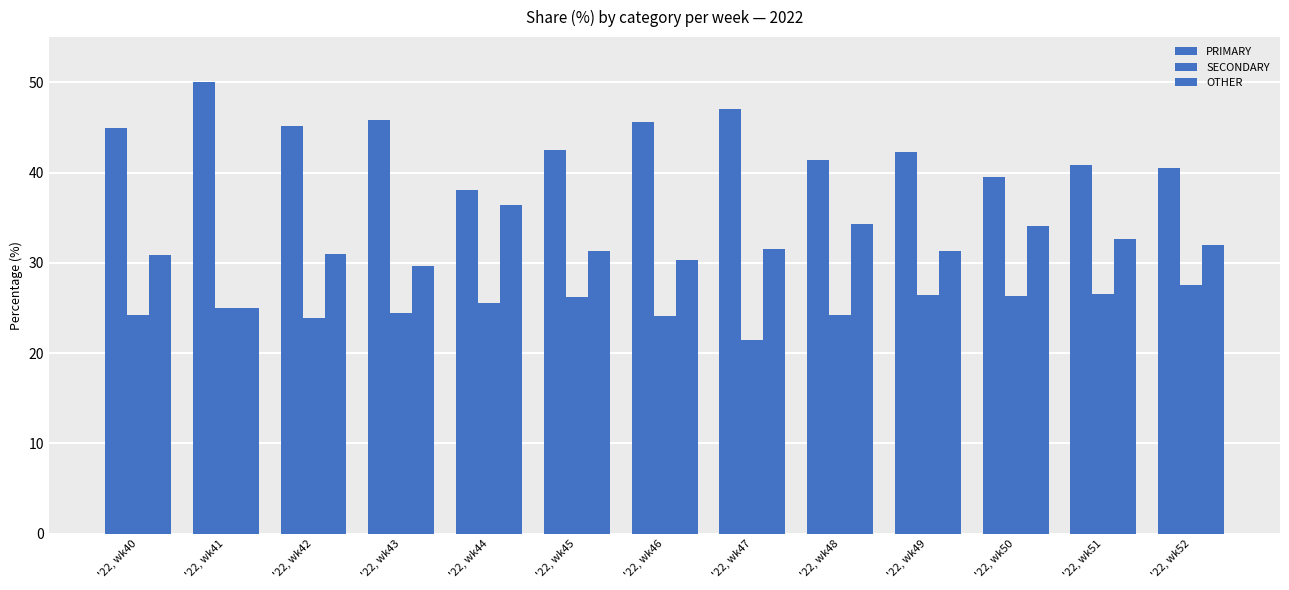

How many categories are shown in the chart?

13